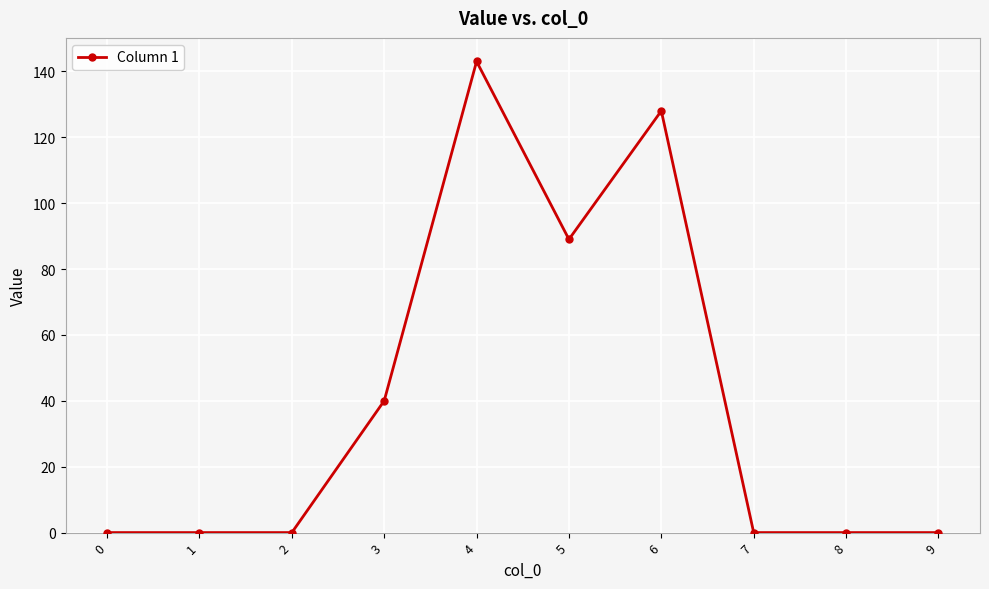

At which label is the value closest to 71?

5